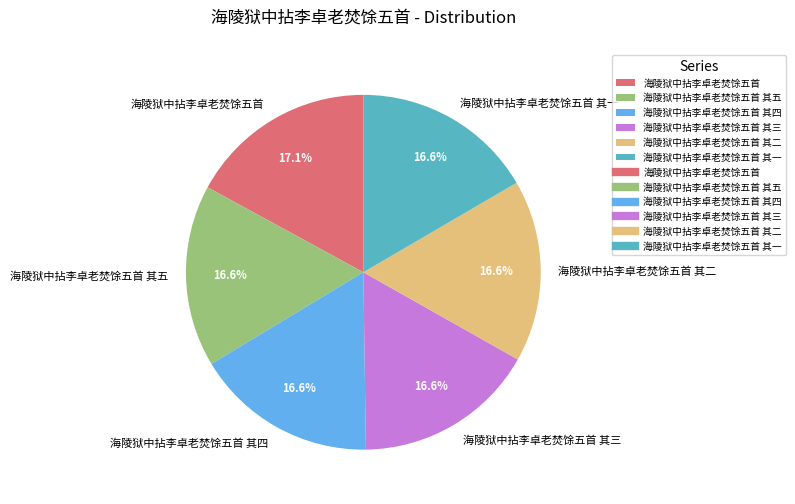

Approximately how many times larger is the value at 海陵狱中拈李卓老焚馀五首 其五 compared to 海陵狱中拈李卓老焚馀五首 其四?

1.0